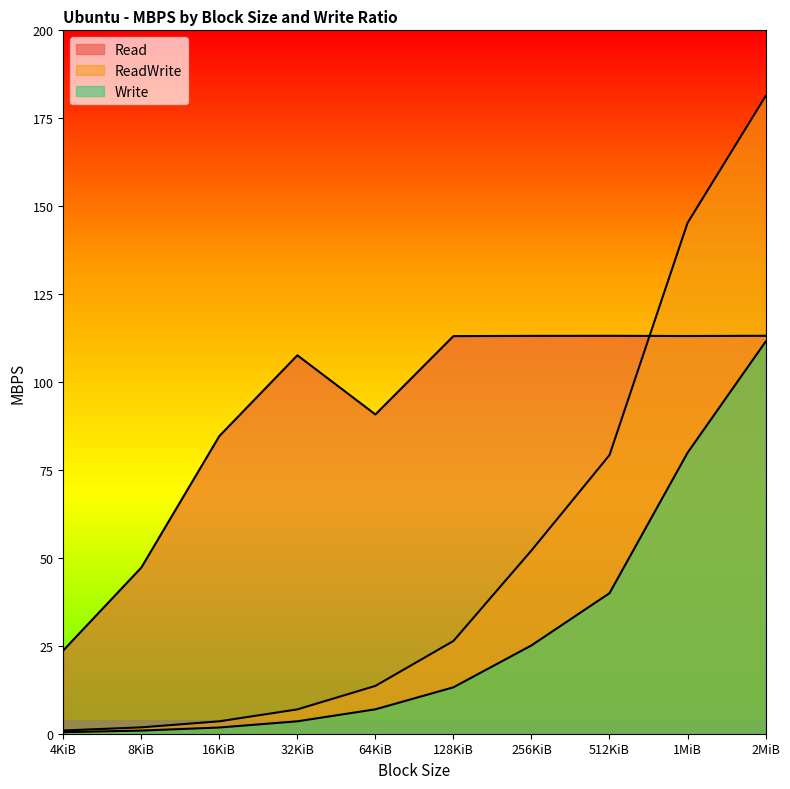

How many lines are shown in the chart?

3